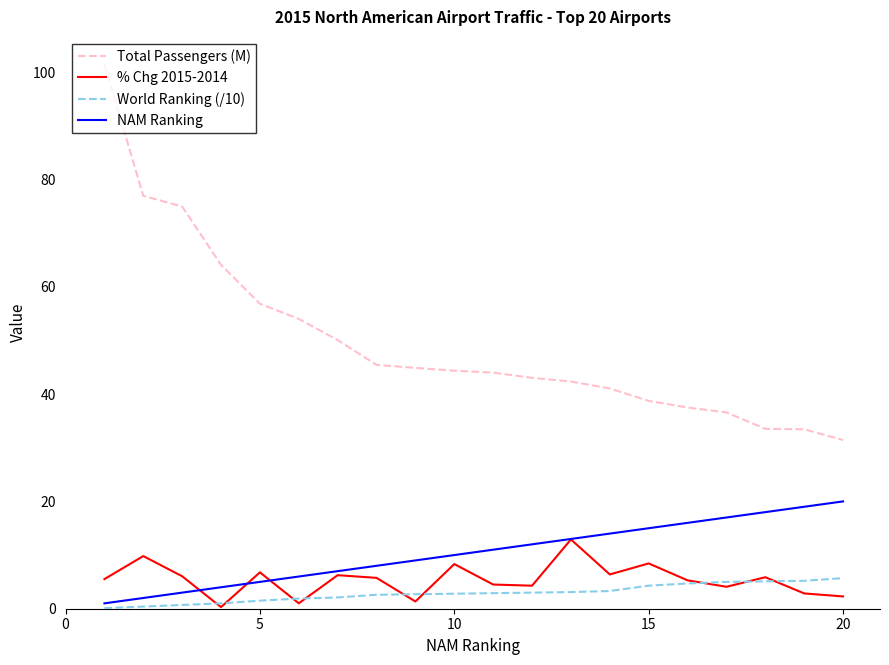

Which series has the widest spread of values?

Total Passengers (M)